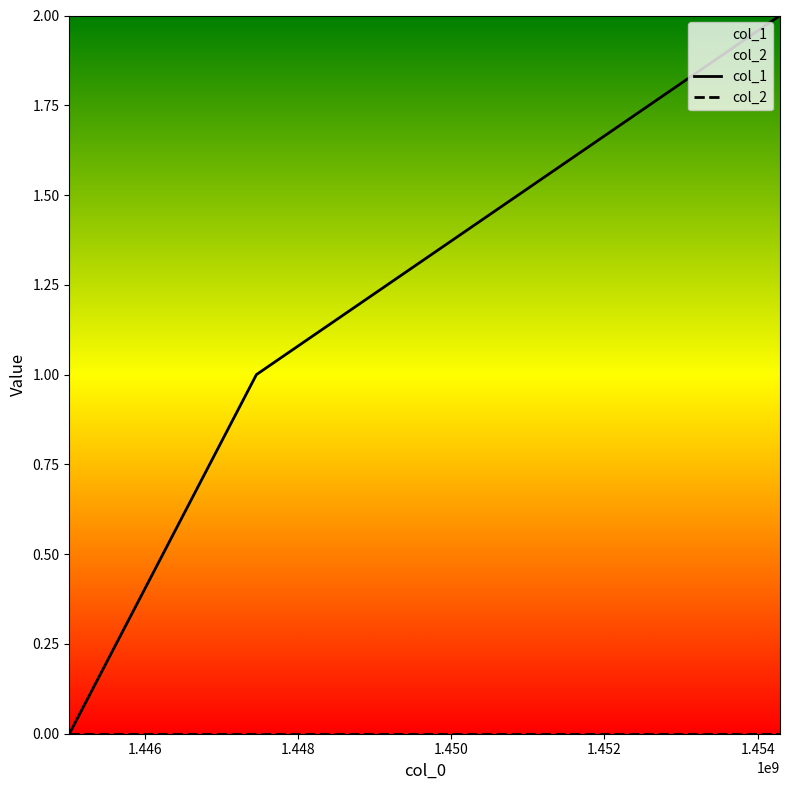

How many values are below 1?

1